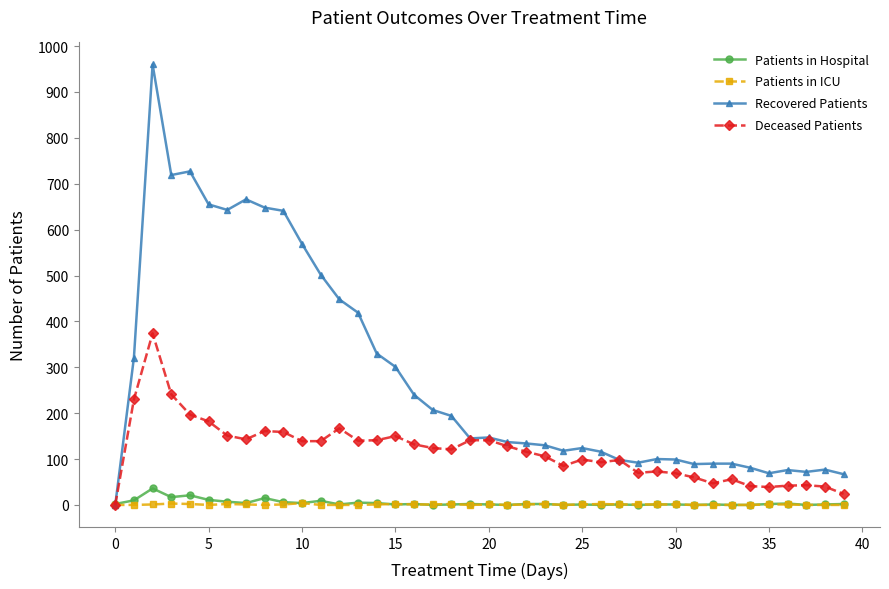

Count the number of categories in the chart.

40